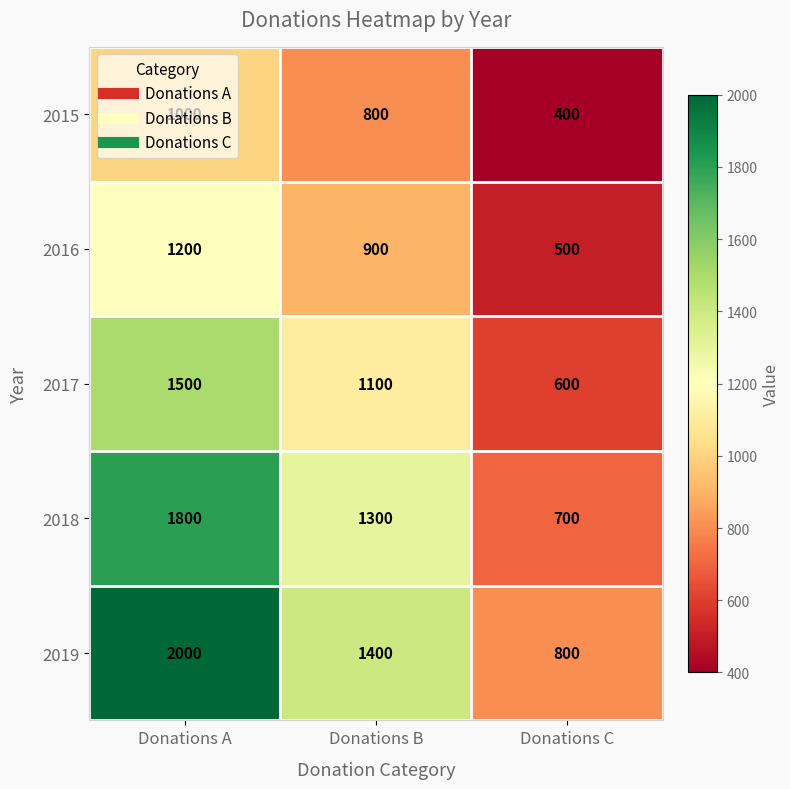

The value of 2016 at Donations C is 500. True or false?

True